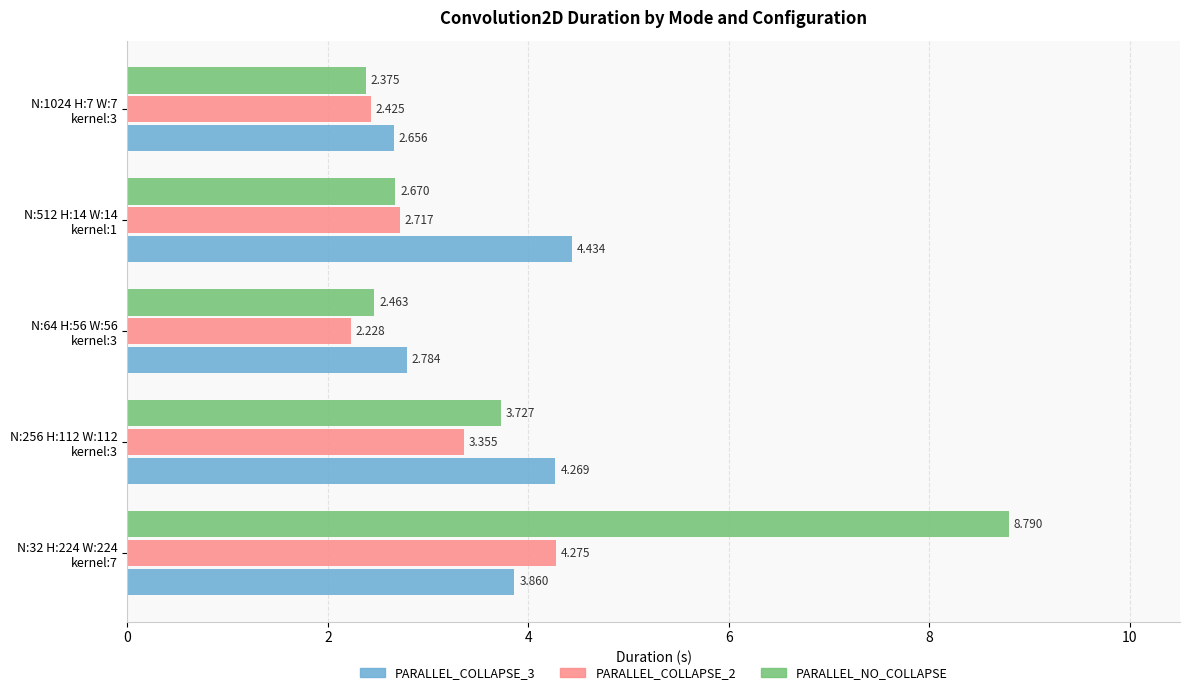

Which series has the largest total across all categories?

PARALLEL_NO_COLLAPSE